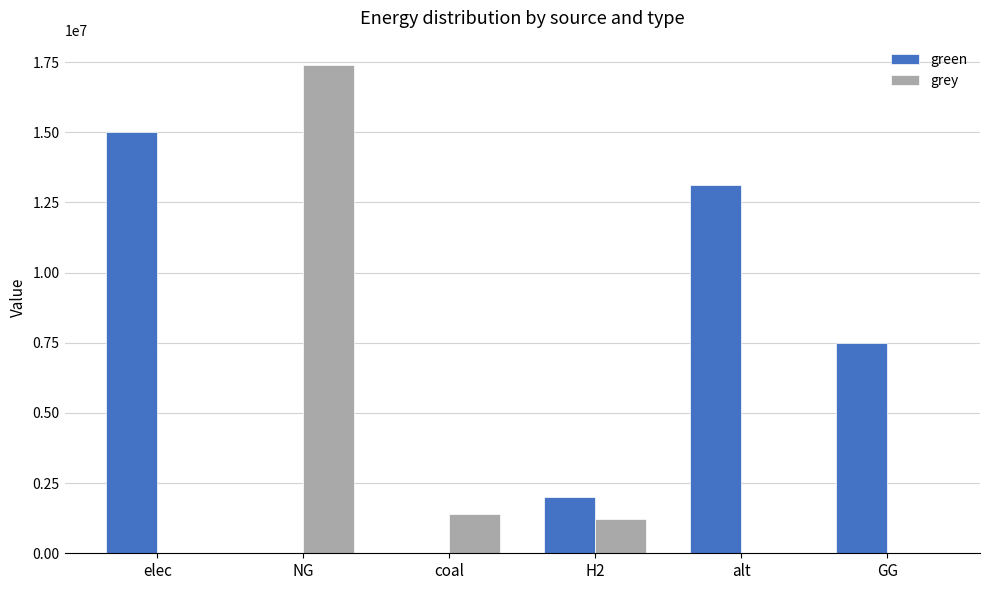

Which series has the largest total across all categories?

green